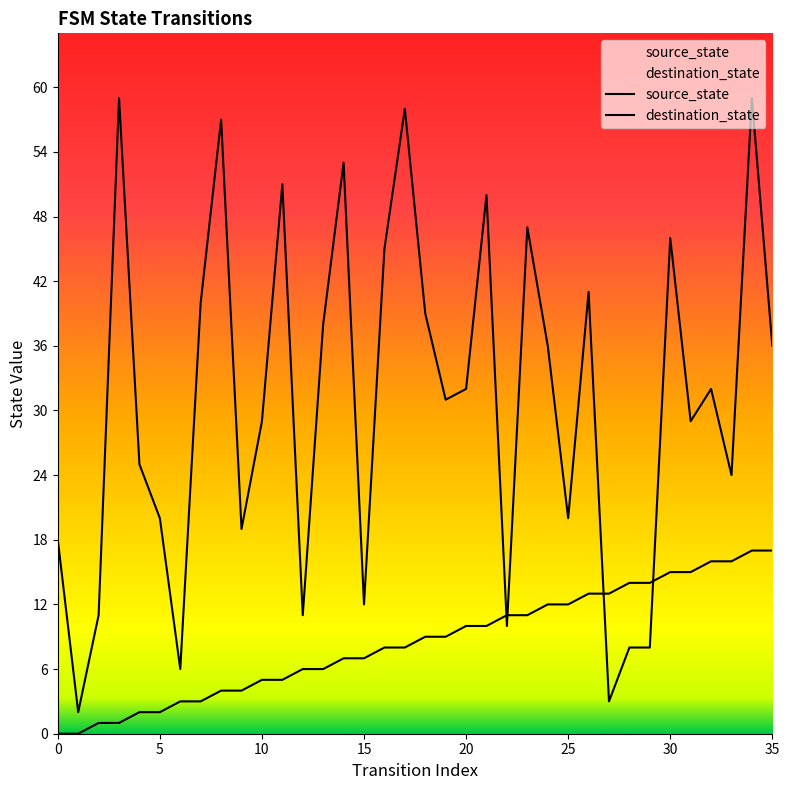

Where do destination_state and source_state first cross each other?

21 and 22